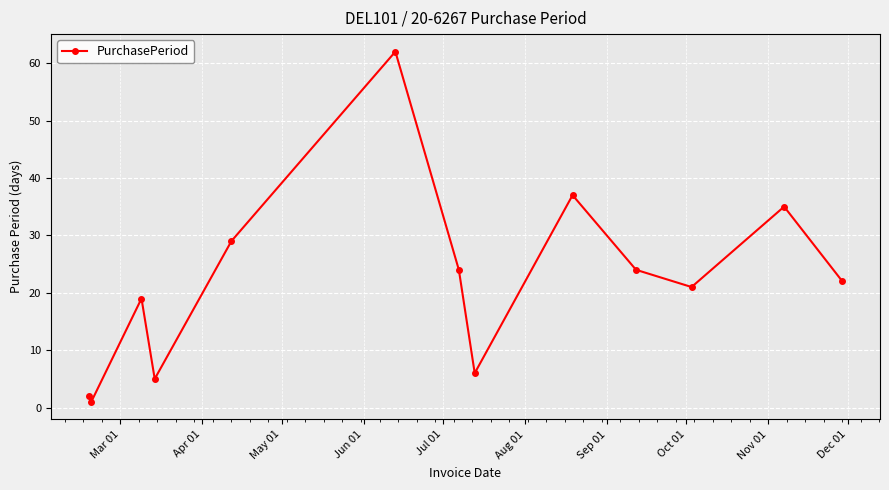

What is the greatest value displayed?

62